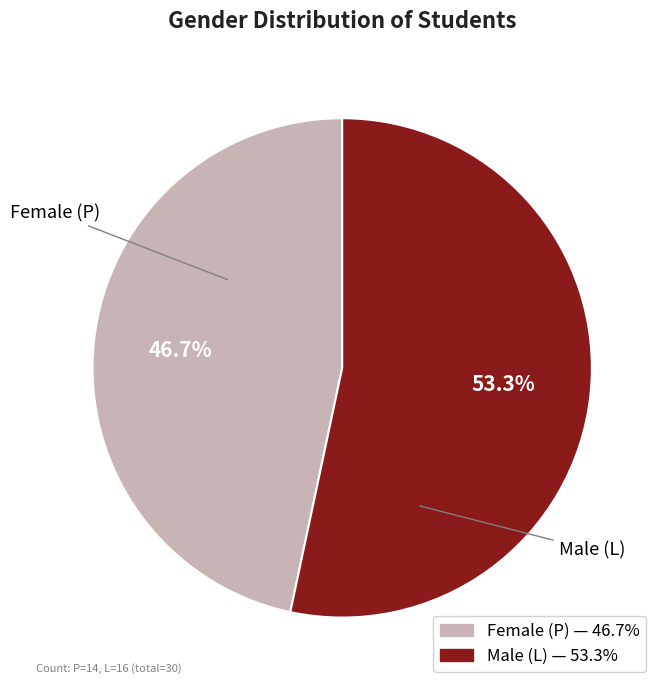

Is there any slice that represents more than half of the pie?

Yes